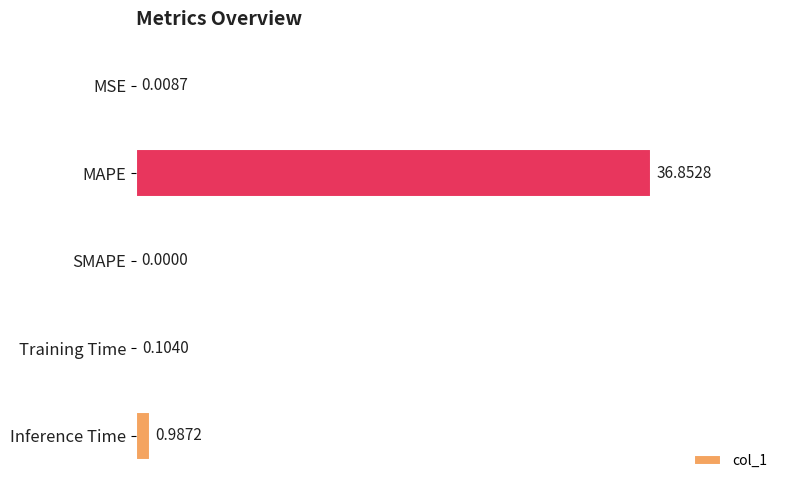

At which label is the value closest to 18?

Inference Time